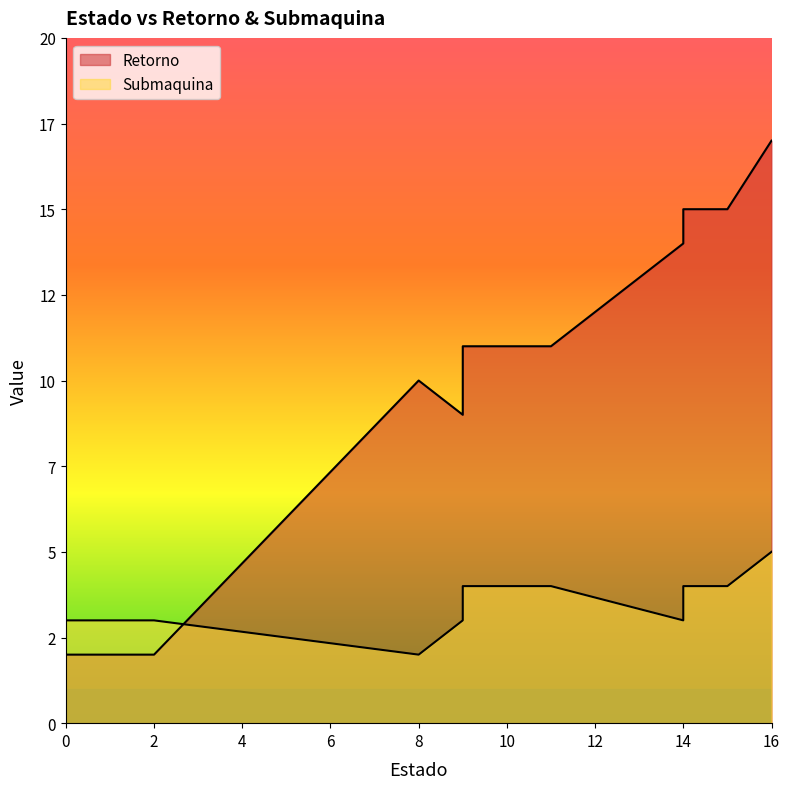

Rank the series at 15 from highest to lowest value.

Retorno, Submaquina